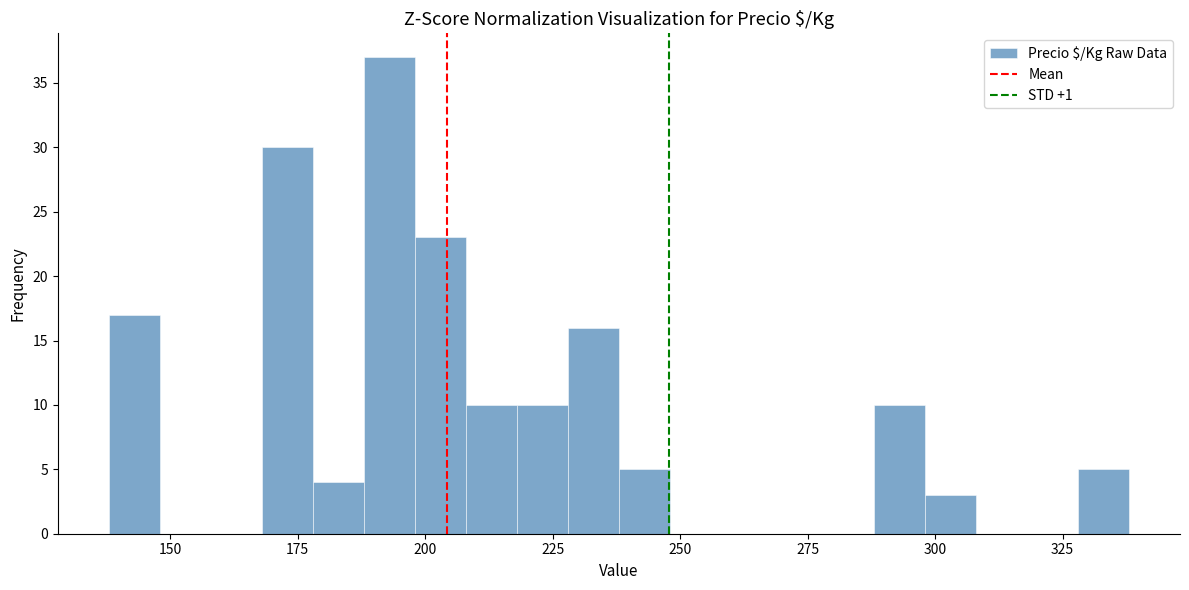

Read against the x-axis, roughly where is the centre of the tallest bar?

195